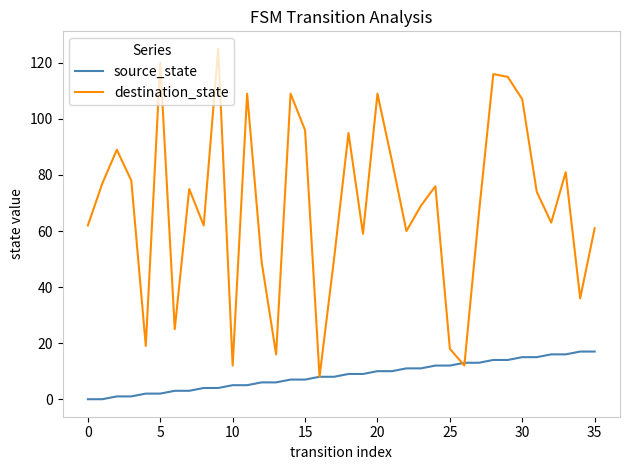

What is the lowest value of the destination_state series?

8